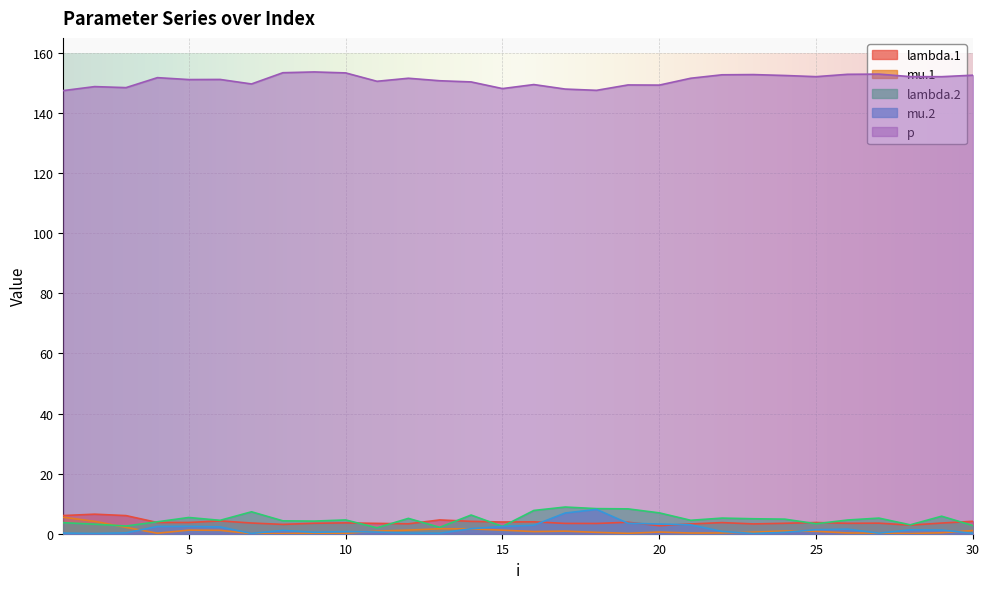

At which category does mu.1 reach its first local peak?

5